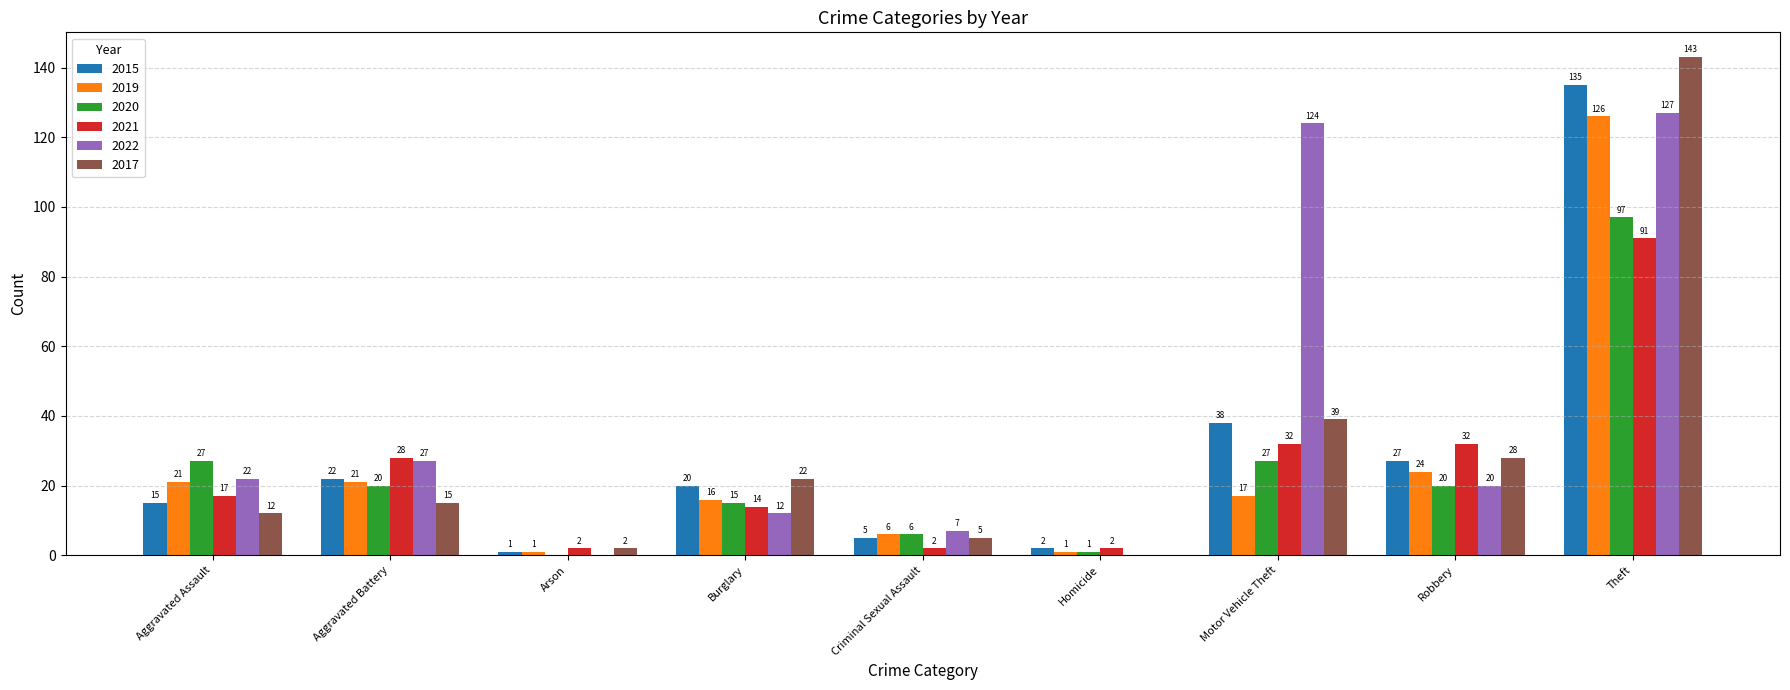

What are all the series names shown in the legend?

2015, 2019, 2020, 2021, 2022, 2017